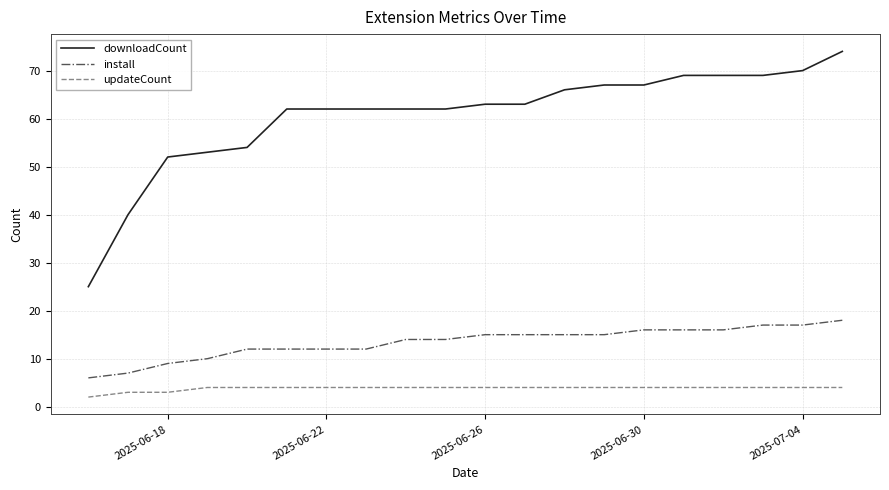

Which series has the largest total across all categories?

downloadCount